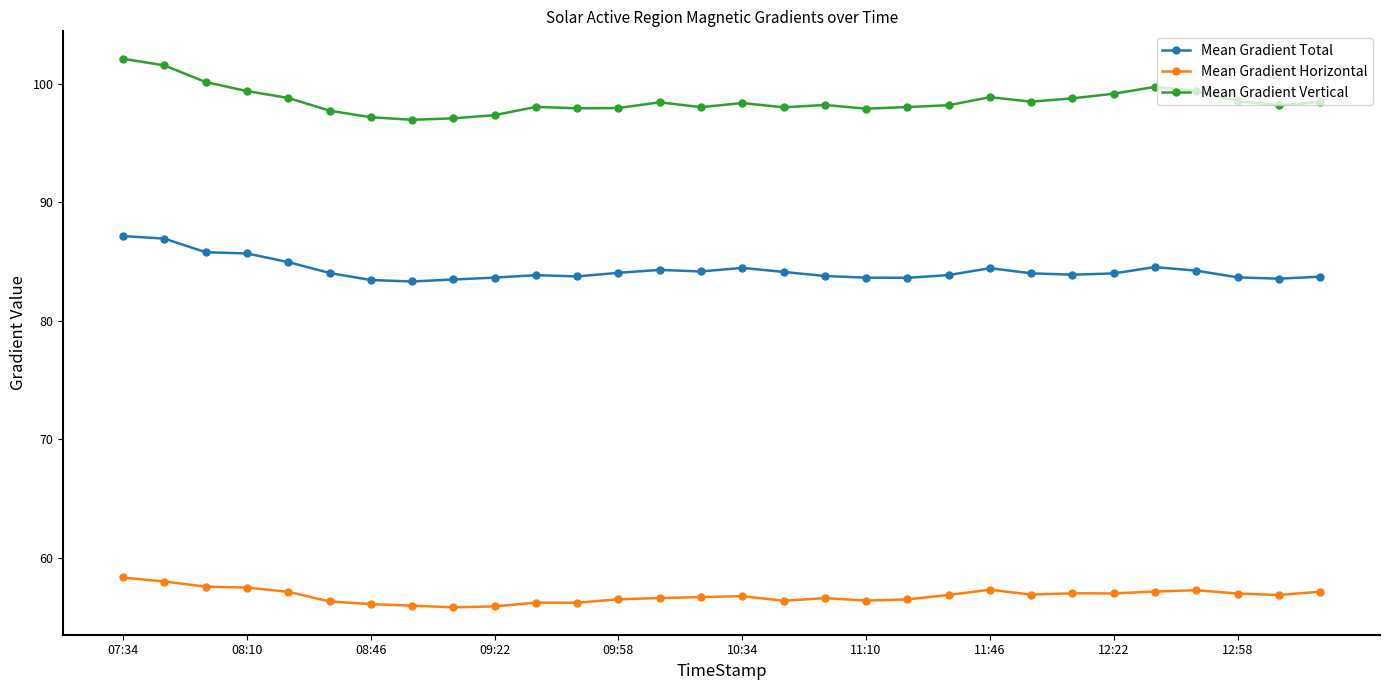

What is the lowest value of the Mean Gradient Horizontal series?

55.8